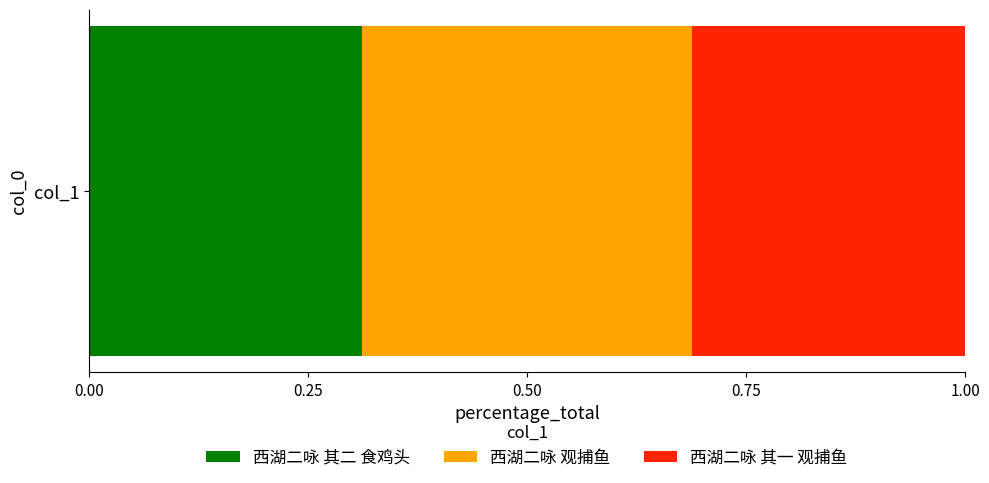

The value of 西湖二咏 其二 食鸡头 at col_1 is 0.5. True or false?

False